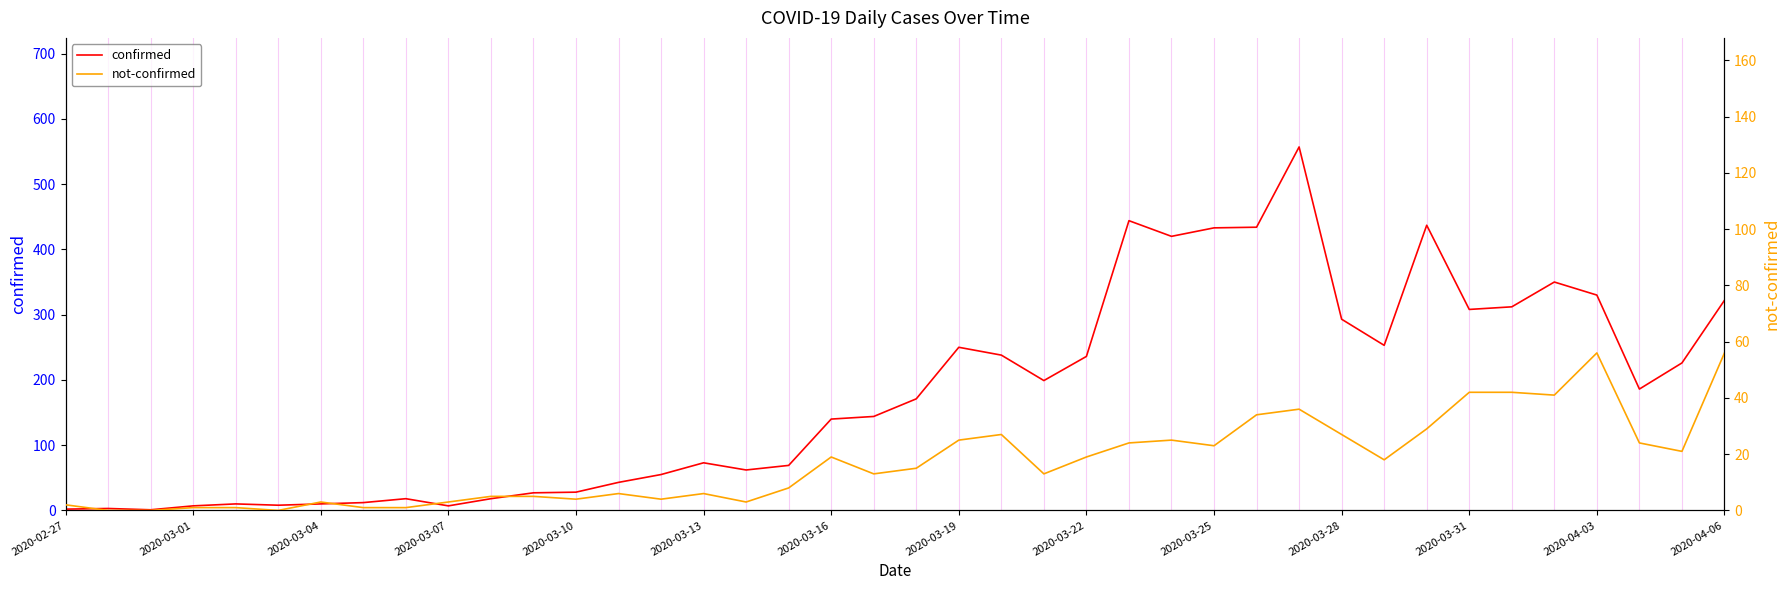

How many lines are shown in the chart?

2